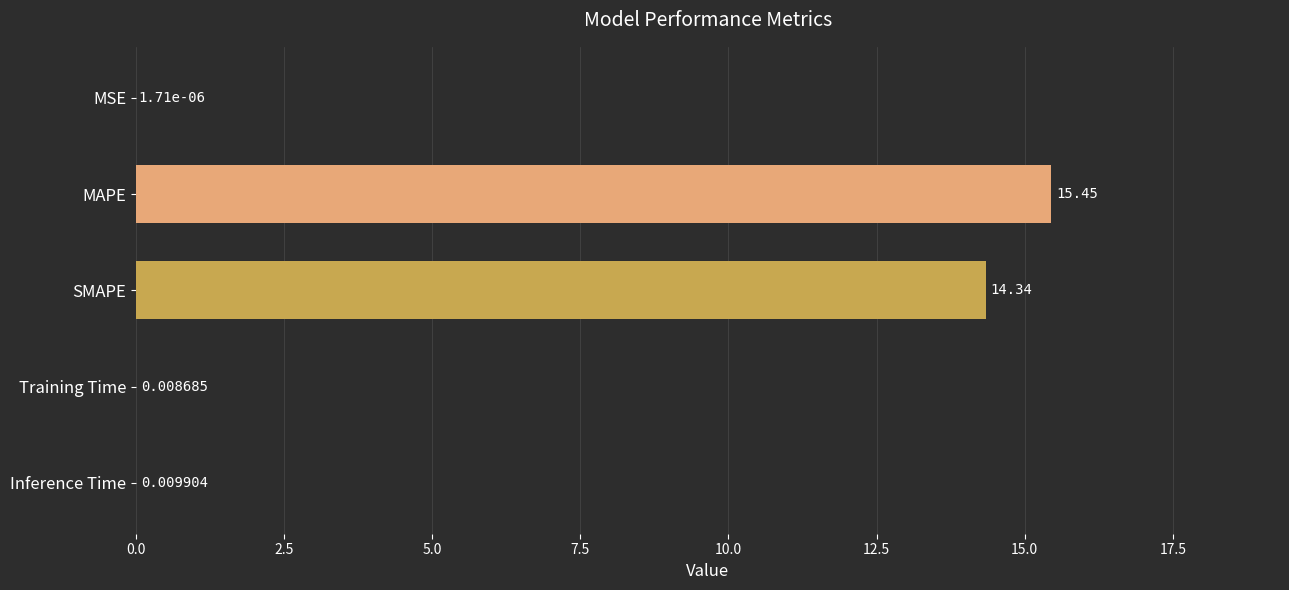

Which has a higher value, Training Time or SMAPE?

SMAPE